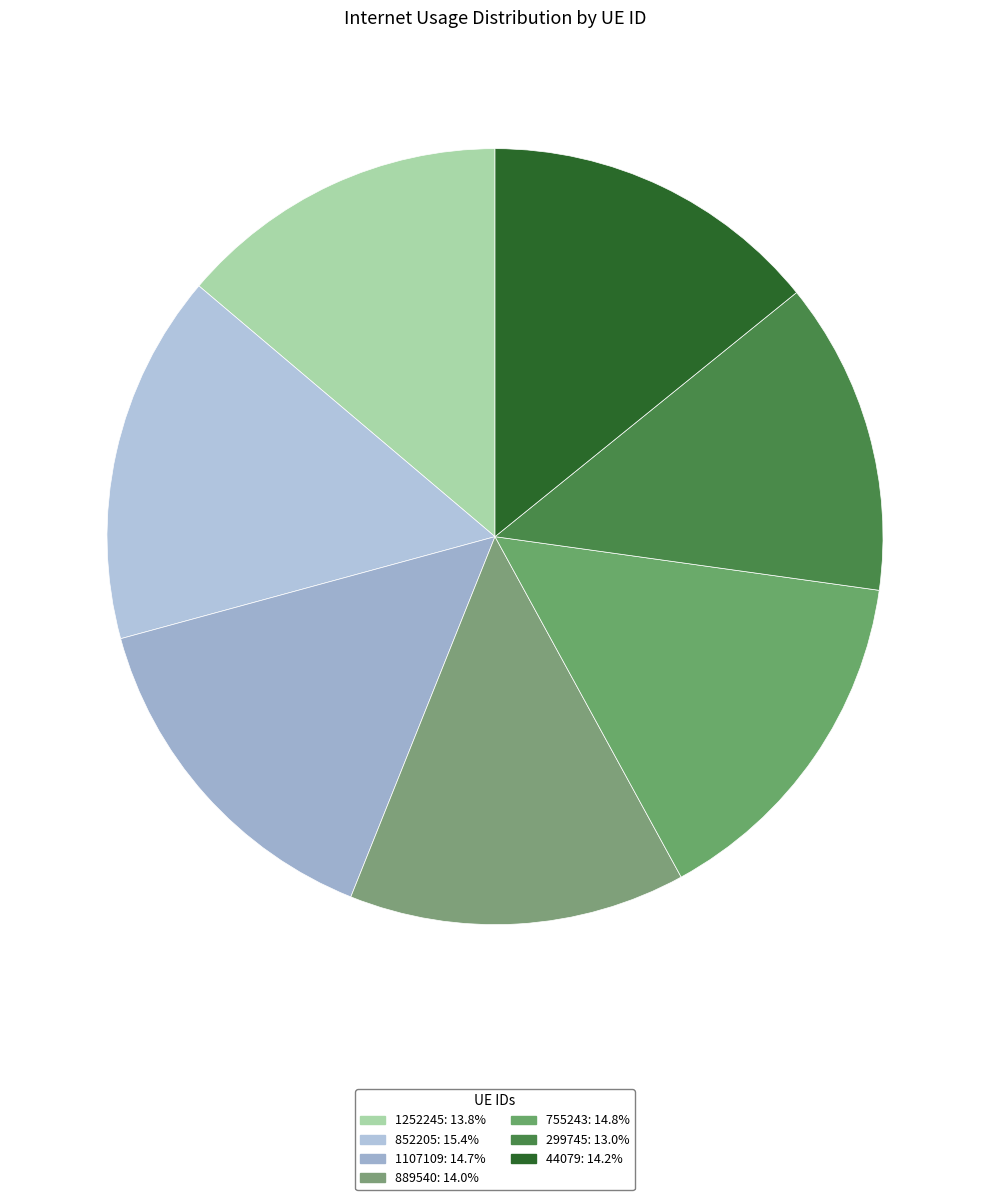

How many segments does this pie chart have?

7